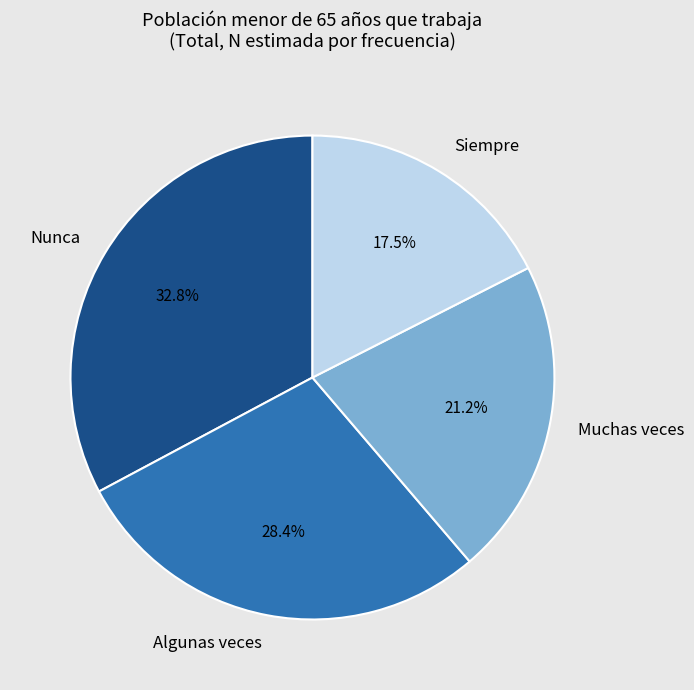

Which has a higher value, Algunas veces or Nunca?

Nunca